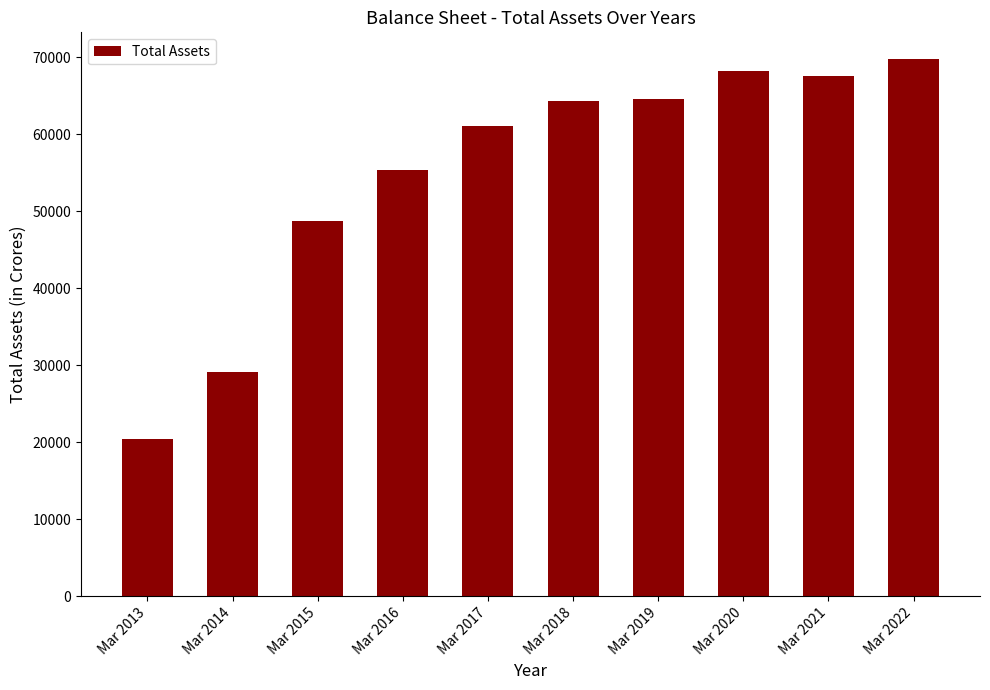

What is the minimum value shown in the chart?

20377